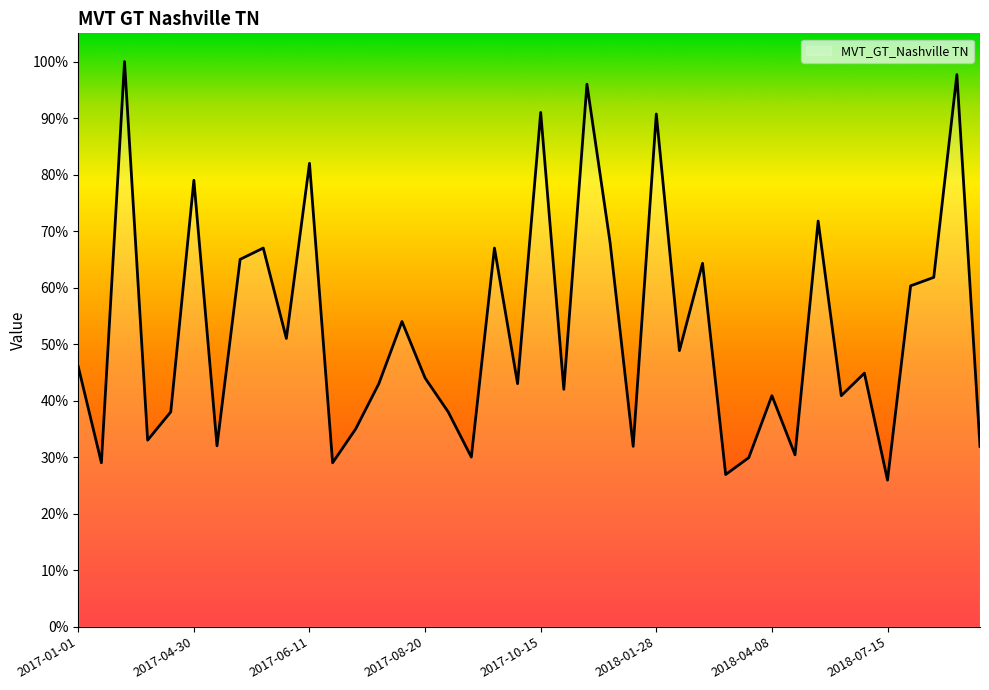

How many categories are shown in the chart?

40